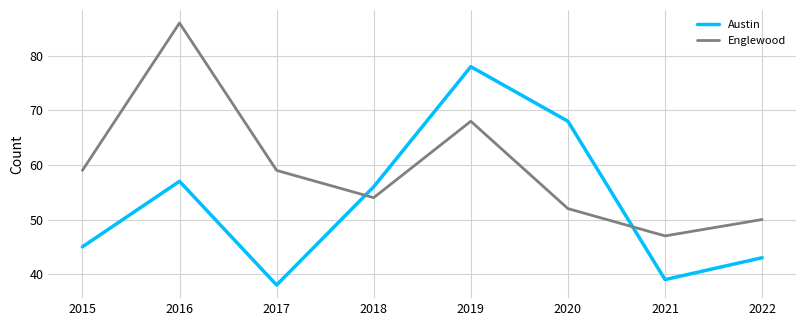

At which category is the sum across all series the highest?

2019